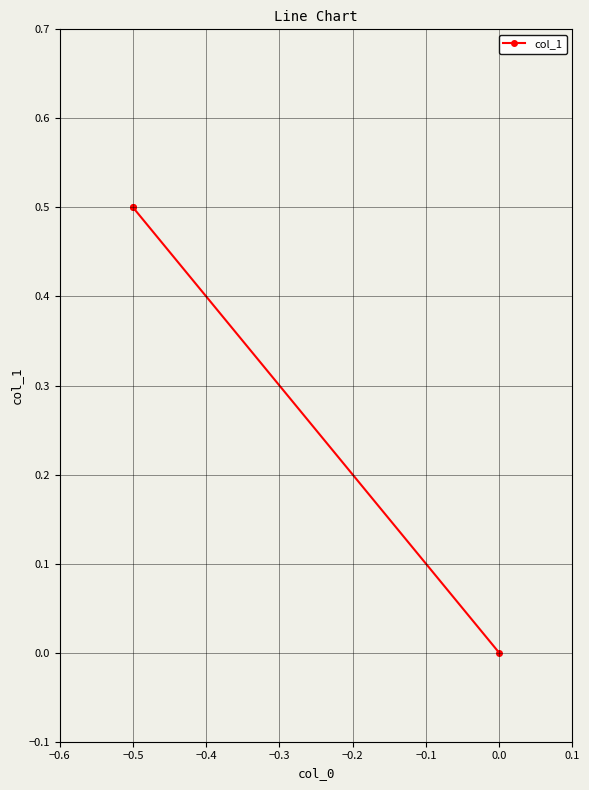

What is the maximum value shown in the chart?

0.5